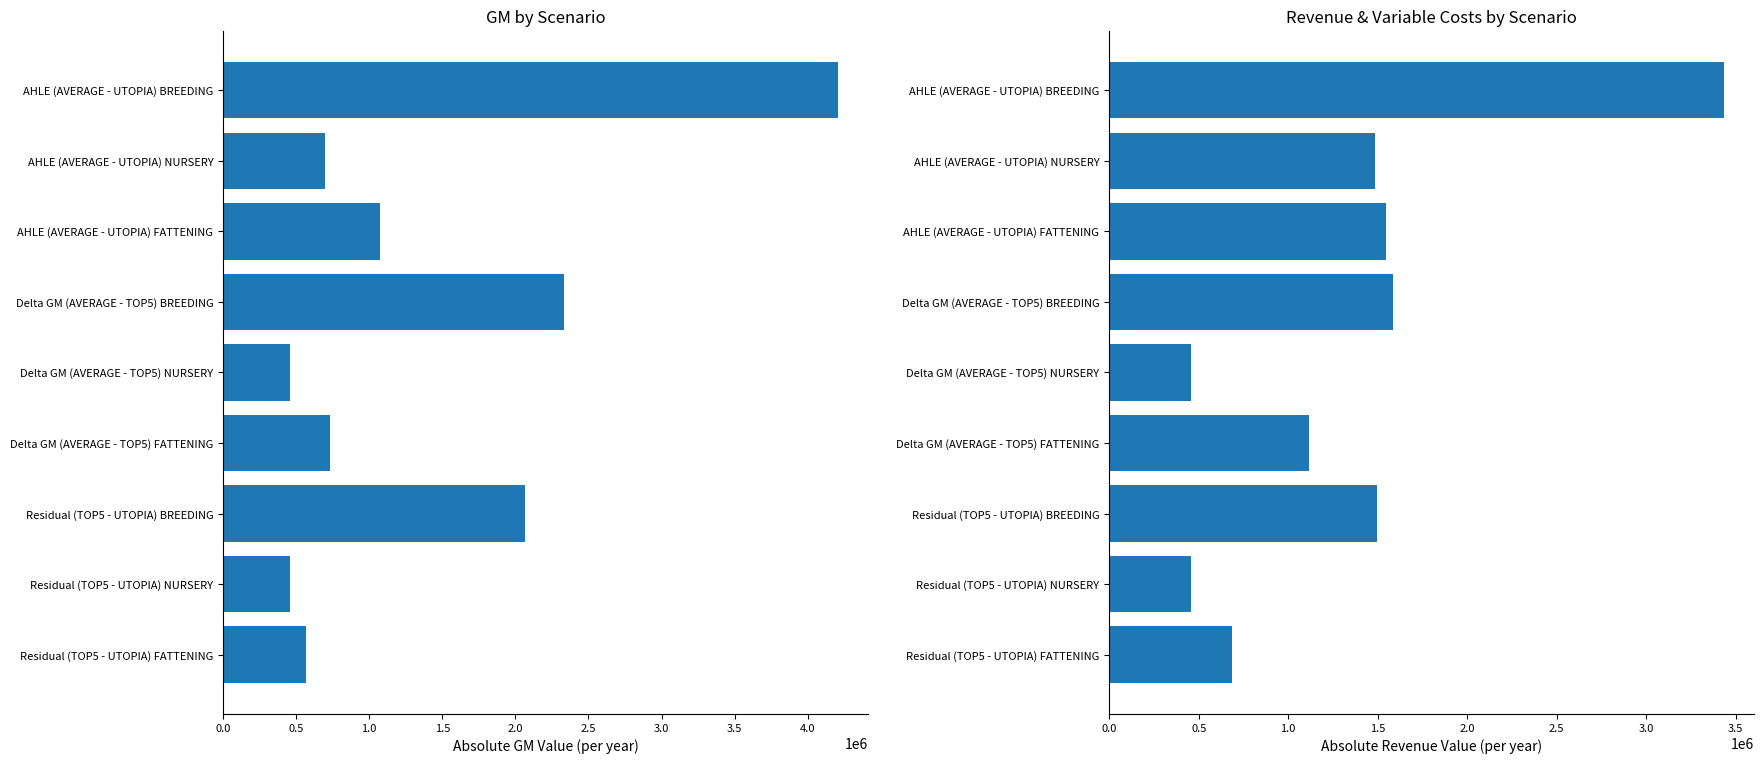

Rank the series by their maximum value, from highest to lowest.

GM (col_8), Revenue (col_6)